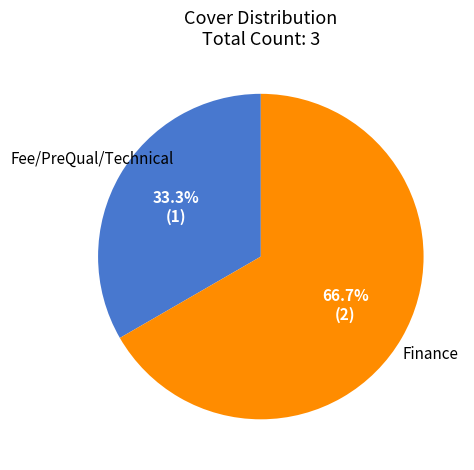

How many slices are in this pie chart?

2